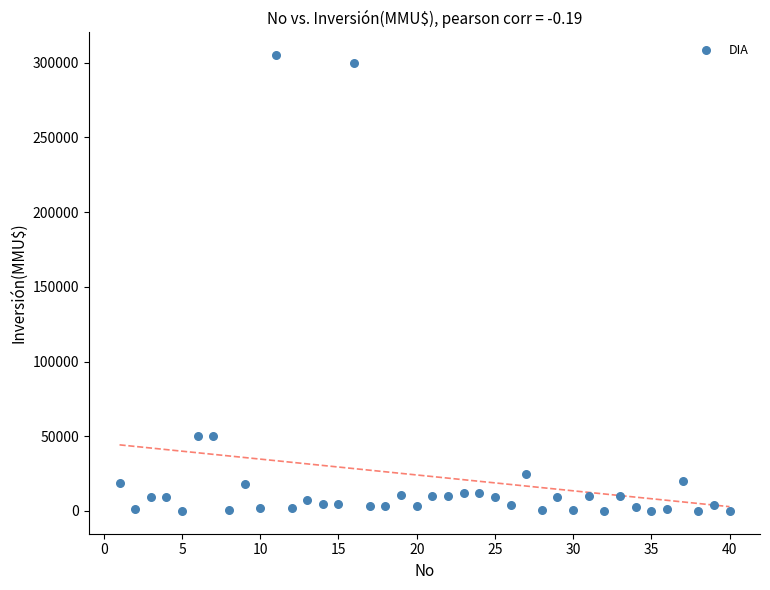

What is the range of X values (max minus min)?

39